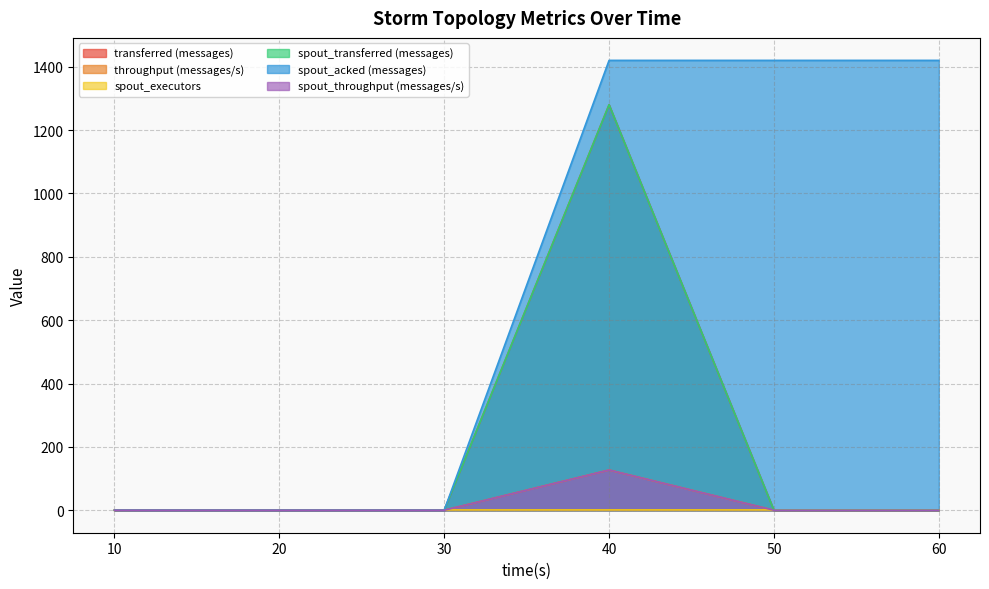

Does the chart have visible grid lines?

Yes